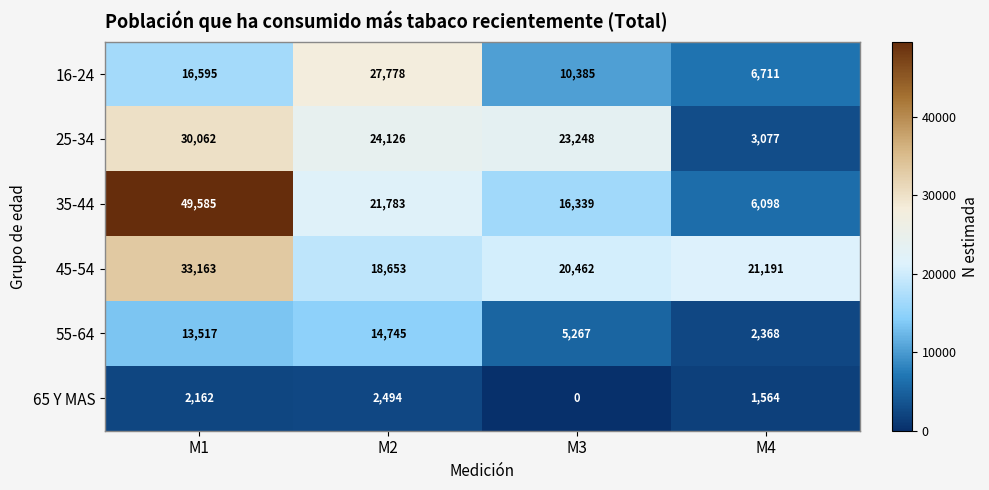

Count the 65 Y MAS values in the range 1564 to 2494.

3